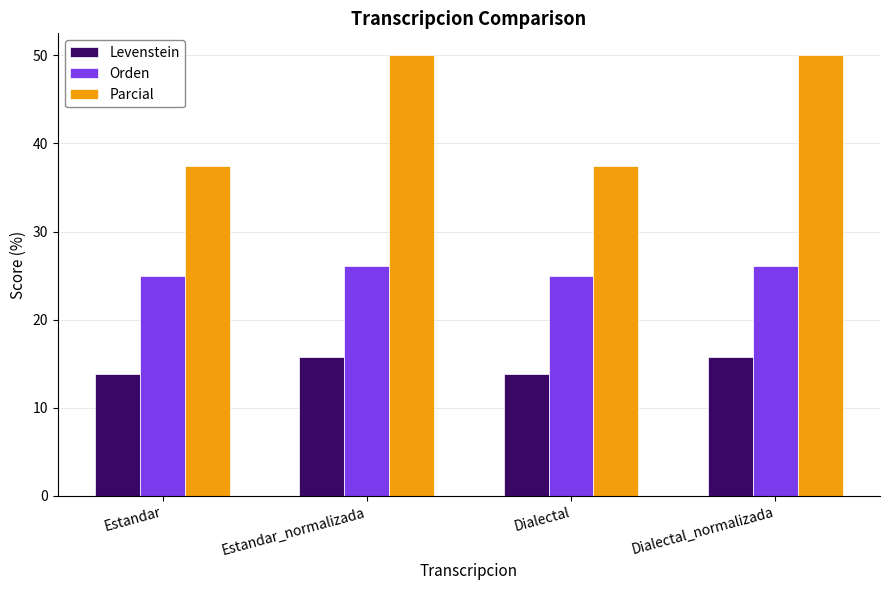

How many bars are there in each group?

3